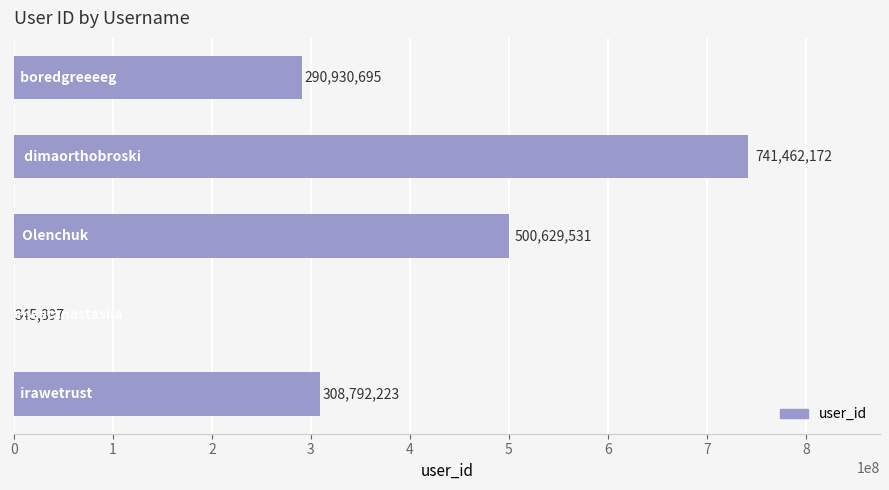

What is the maximum value shown in the chart?

741462172